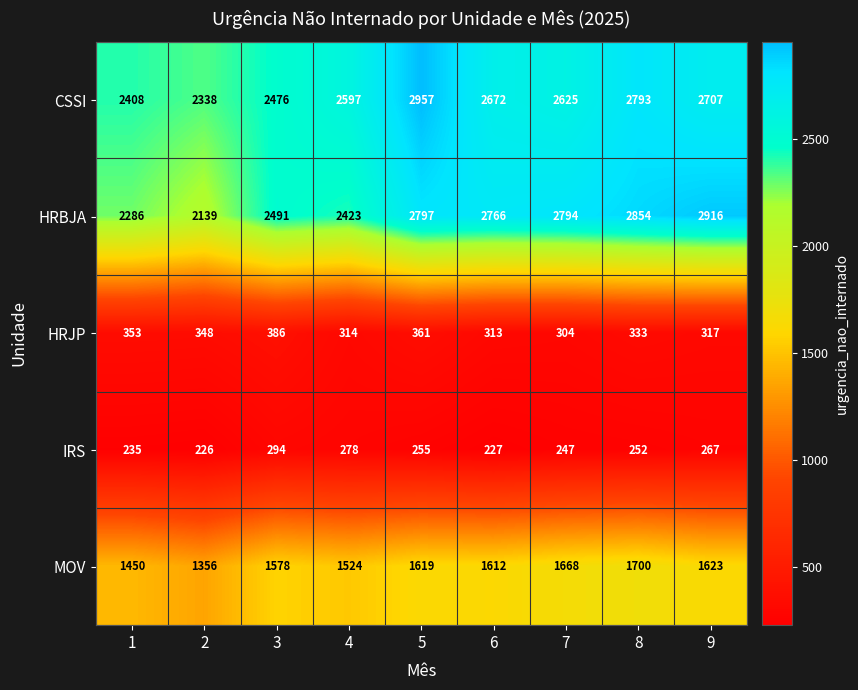

True or false: HRBJA has a value of 3194 at 1.

False